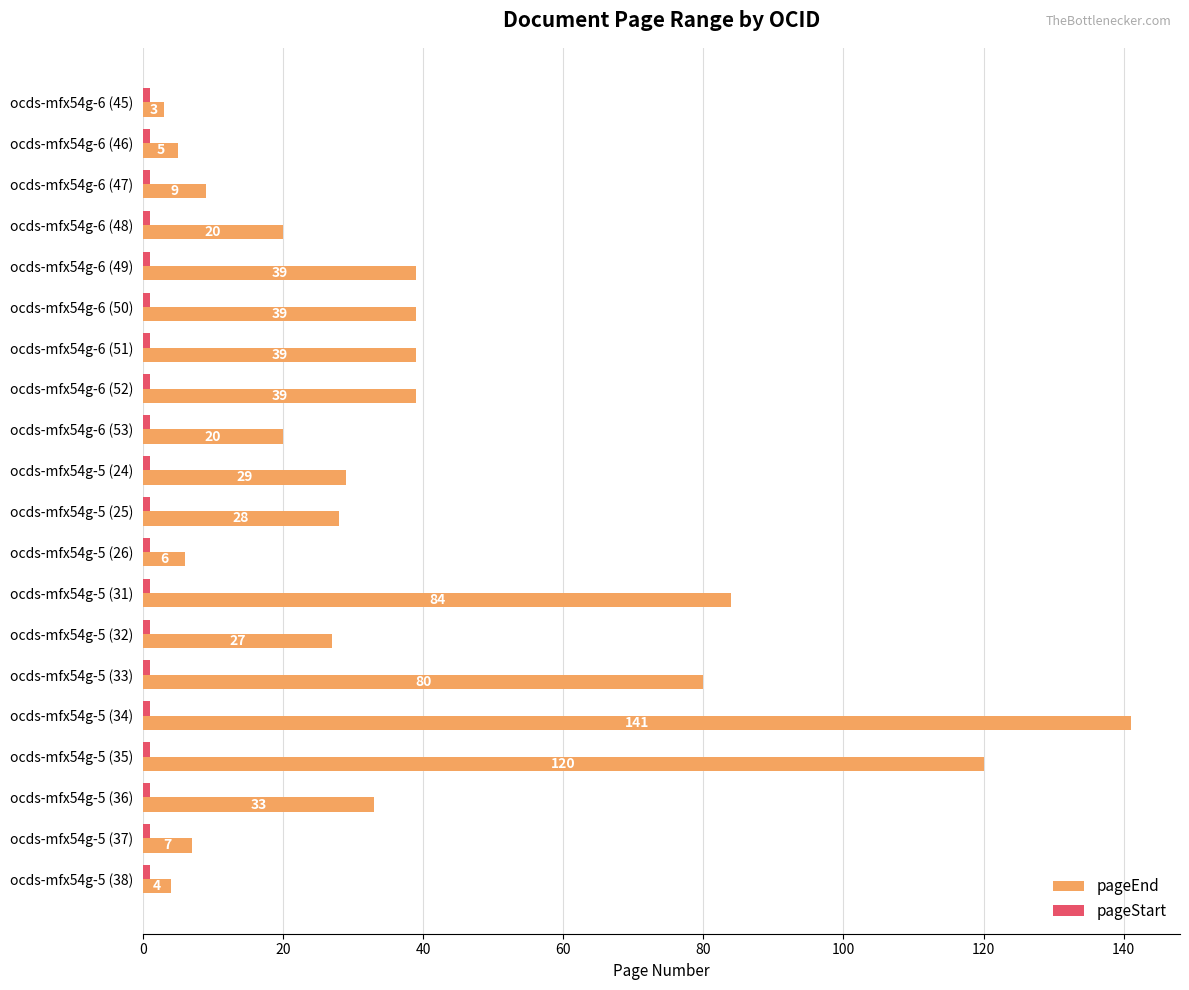

What is the approximate value of pageEnd at ocds-mfx54g-5 (25), to the nearest 50?

50